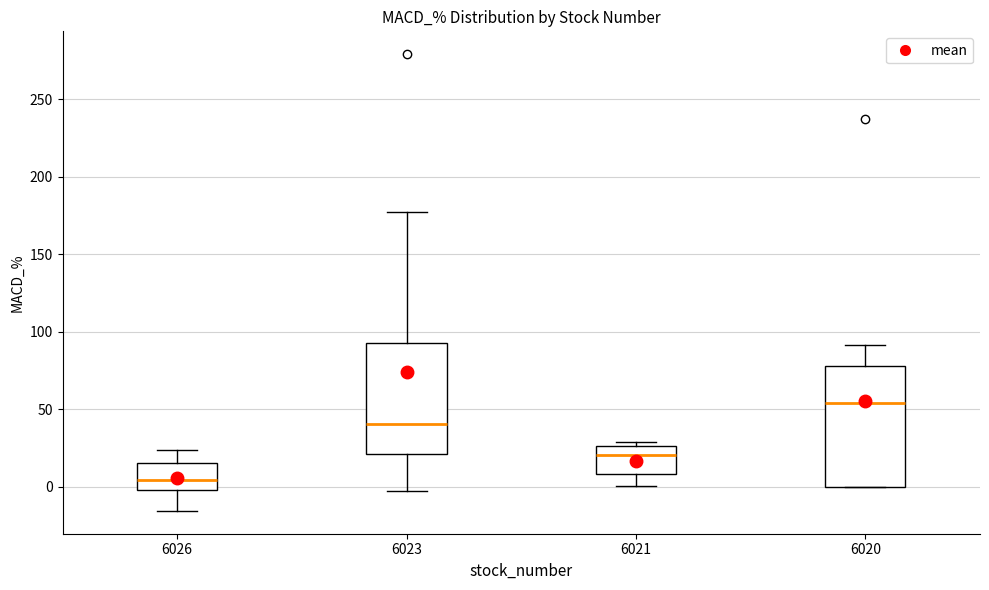

Which box has the highest median line?

6020